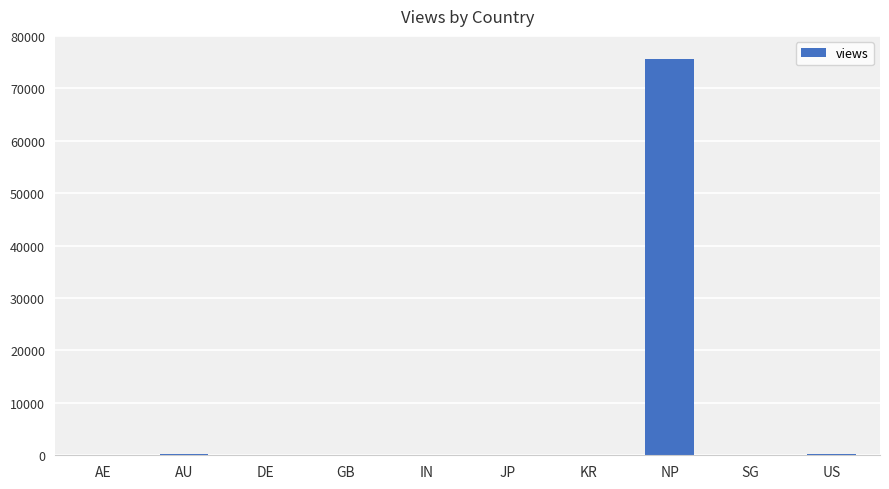

At which label does the data first exceed 92?

AU